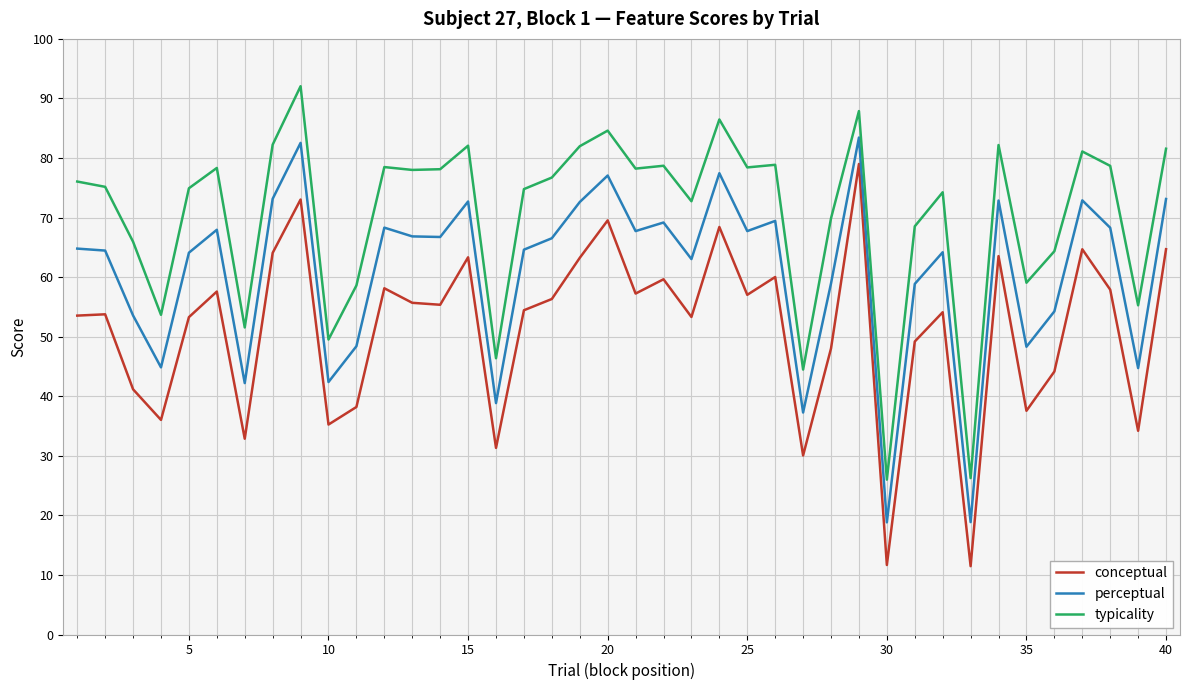

In perceptual, how many points are higher than both neighbors (excluding endpoints)?

12